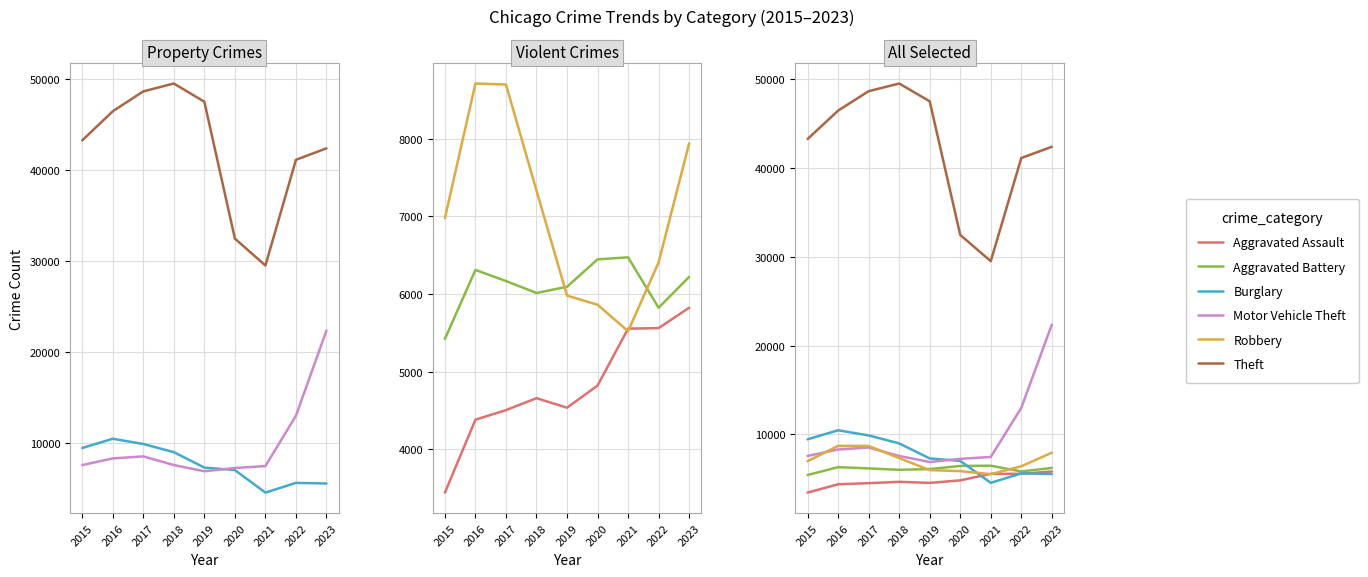

How many data points does each series have?

9